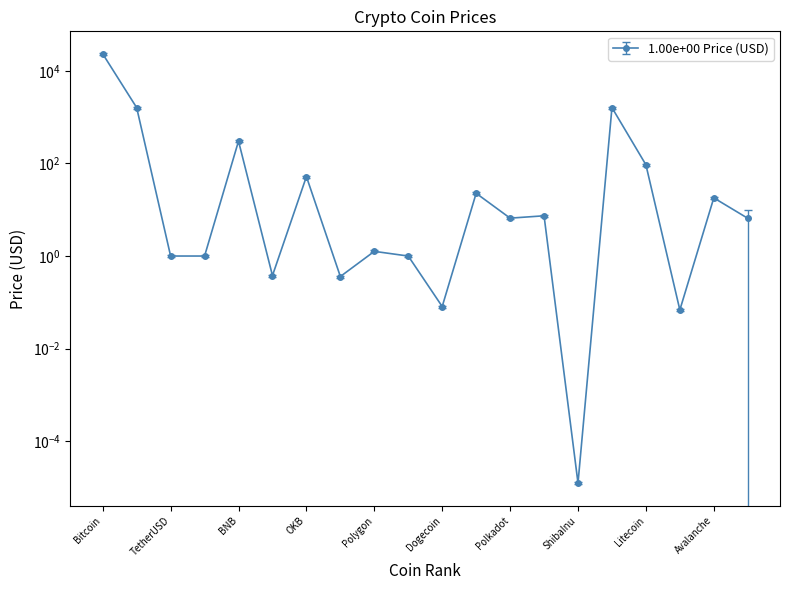

List the labels in order of value, smallest first.

ShibaInu, TRON, Dogecoin, Cardano, XRP, BinanceUSD, USDC, TetherUSD, Polygon, Uniswap, Polkadot, Chainlink, Avalanche, Solana, OKB, Litecoin, BNB, Ethereum, WrappedEther, Bitcoin